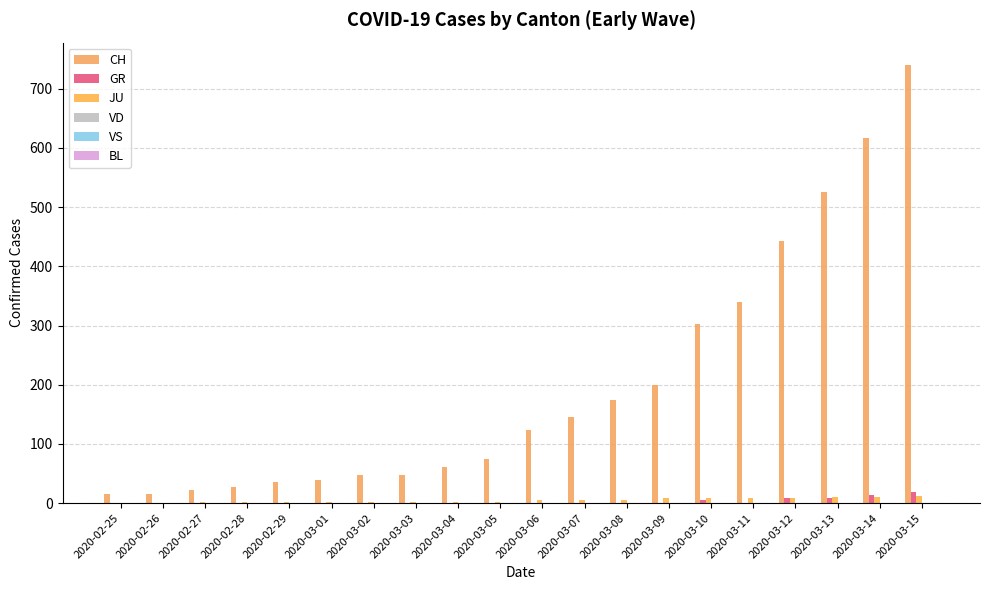

What is the value of the JU bar at the 3rd from the left?

1